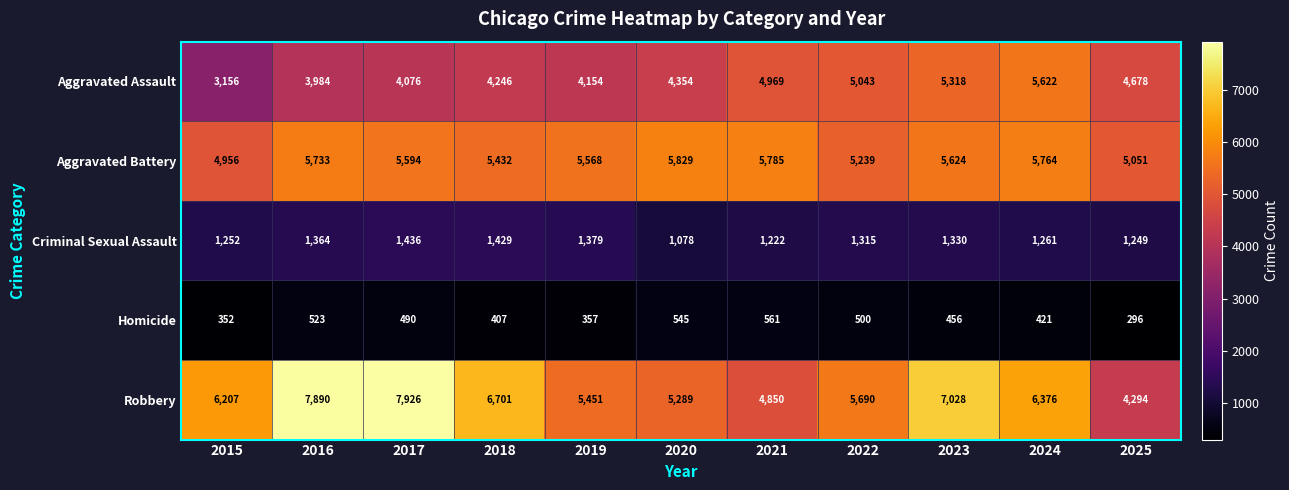

Is it true that Criminal Sexual Assault equals 1222 at 2021?

True